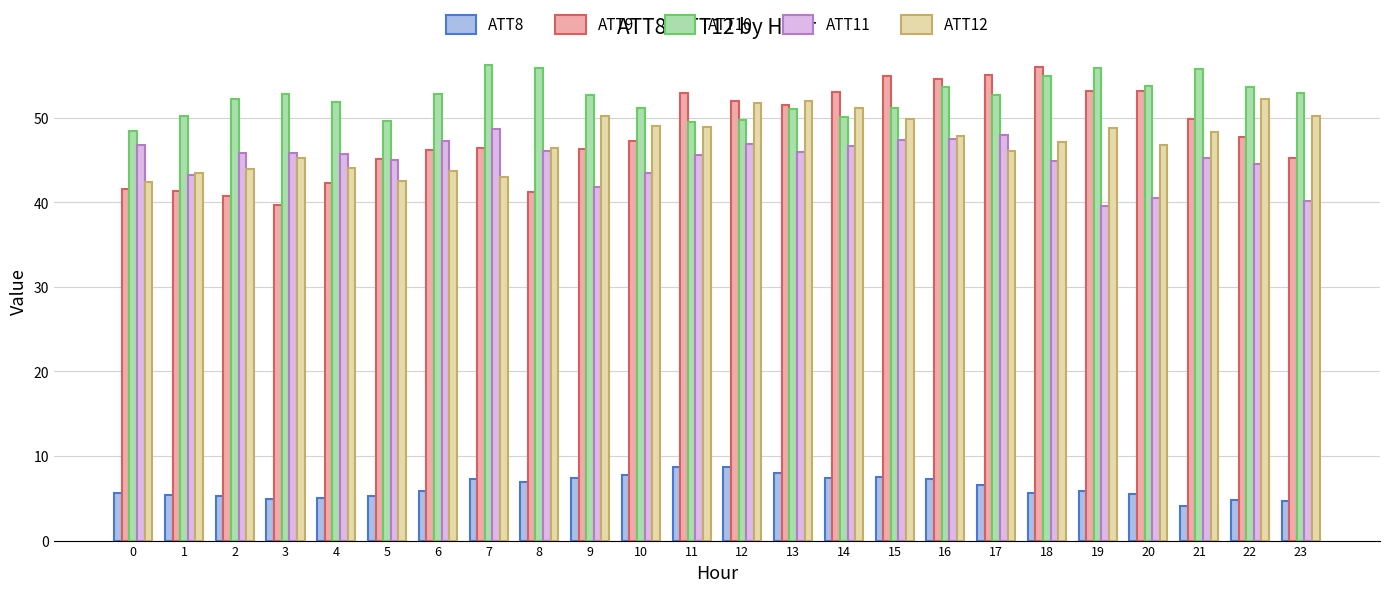

How many bars are there in each group?

5